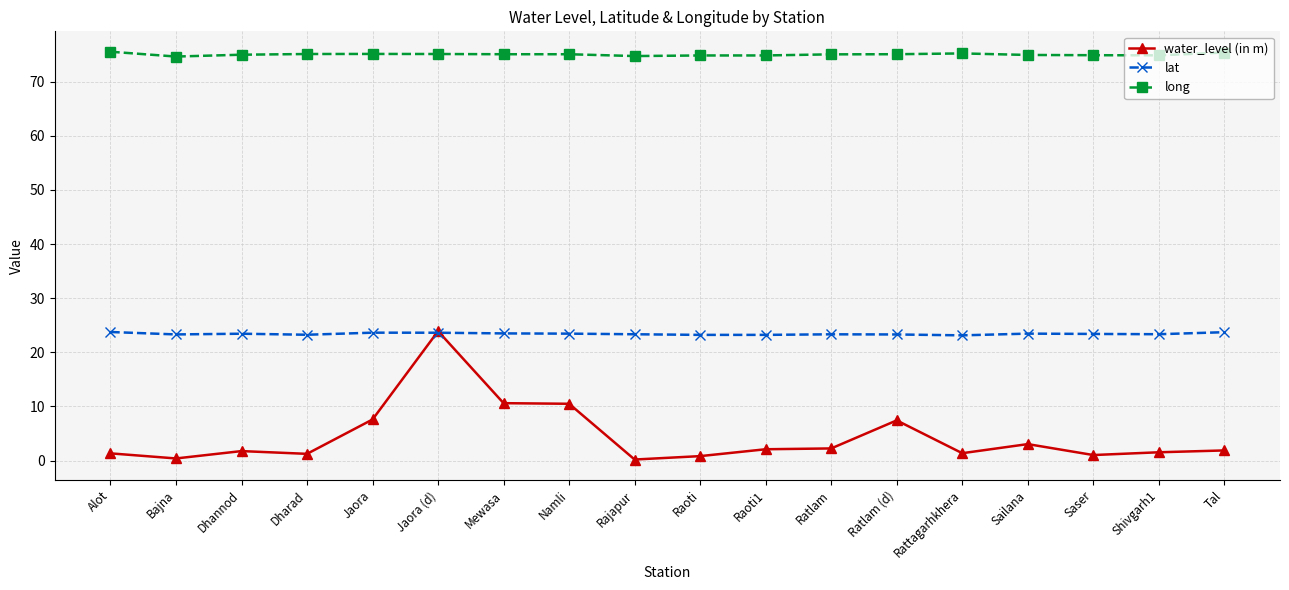

At which label does water_level (in m) first exceed 1?

Alot